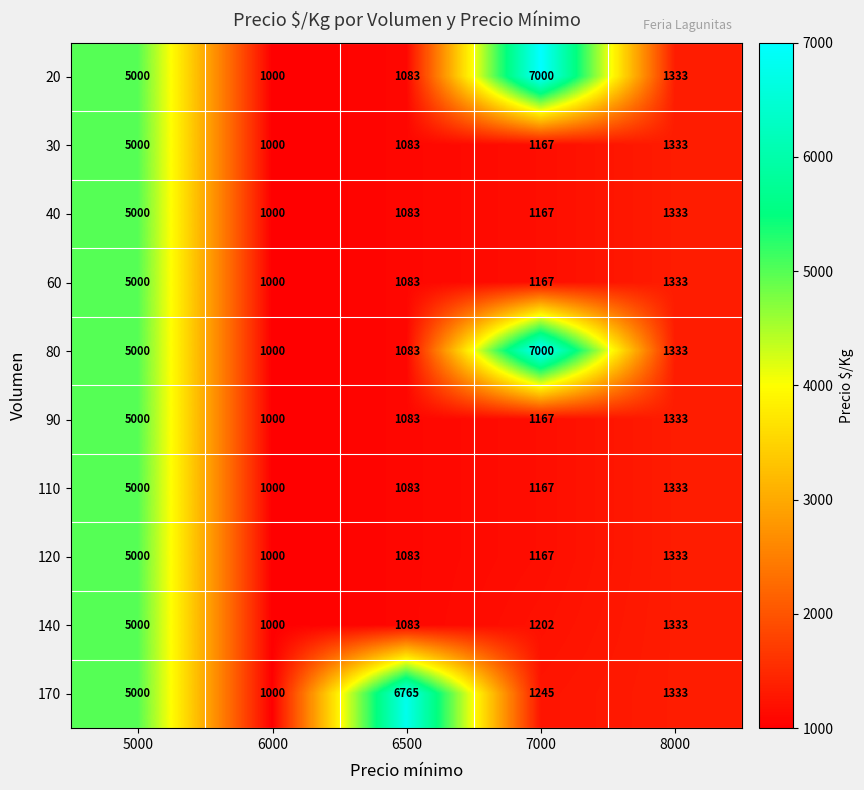

What is the spread (max minus min) of values at 6500?

5682